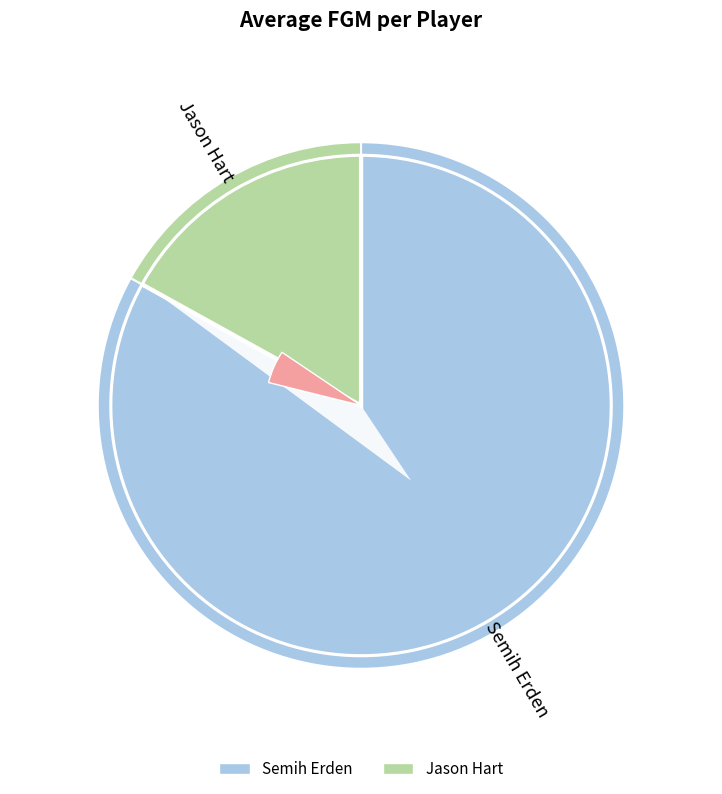

Do Semih Erden and Jason Hart together represent more than half of the pie?

Yes